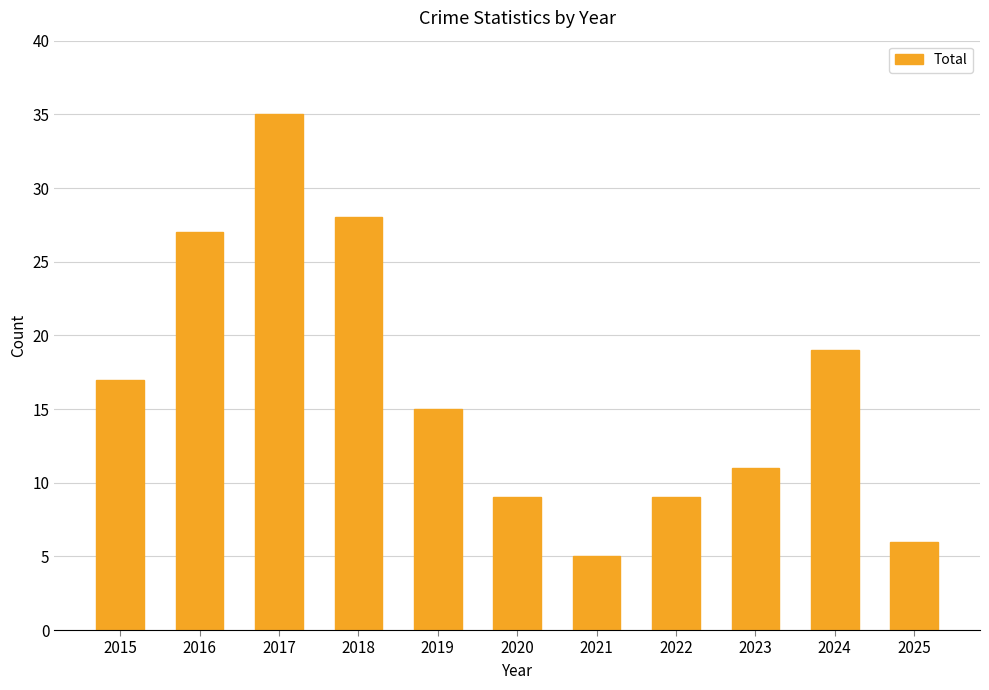

What is the minimum value shown in the chart?

5